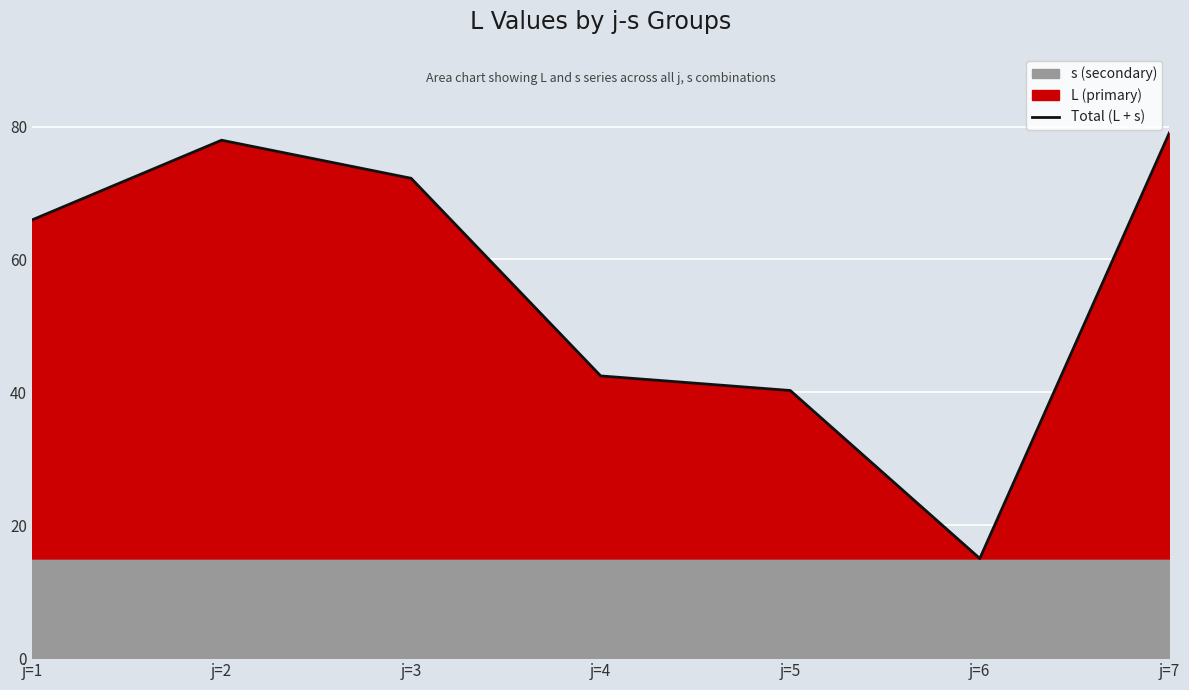

How many interior local peaks (higher than both neighbors) does the data have?

1